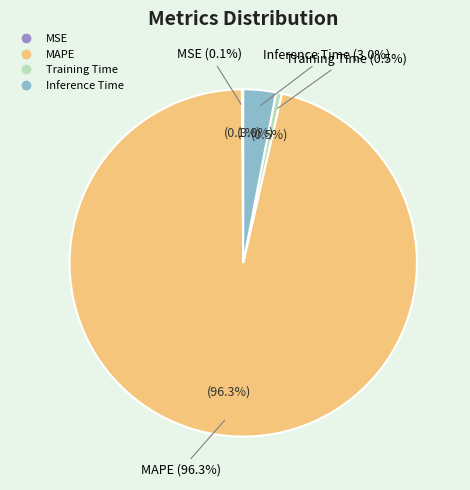

What is the largest slice in the pie chart?

MAPE